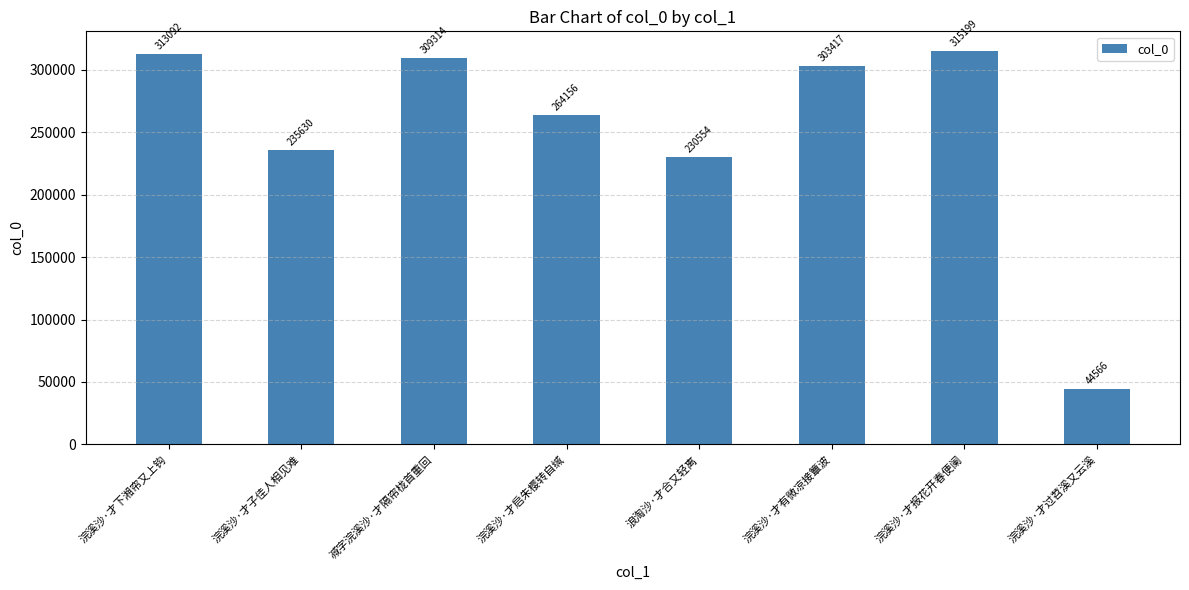

What is the smallest value displayed?

44566